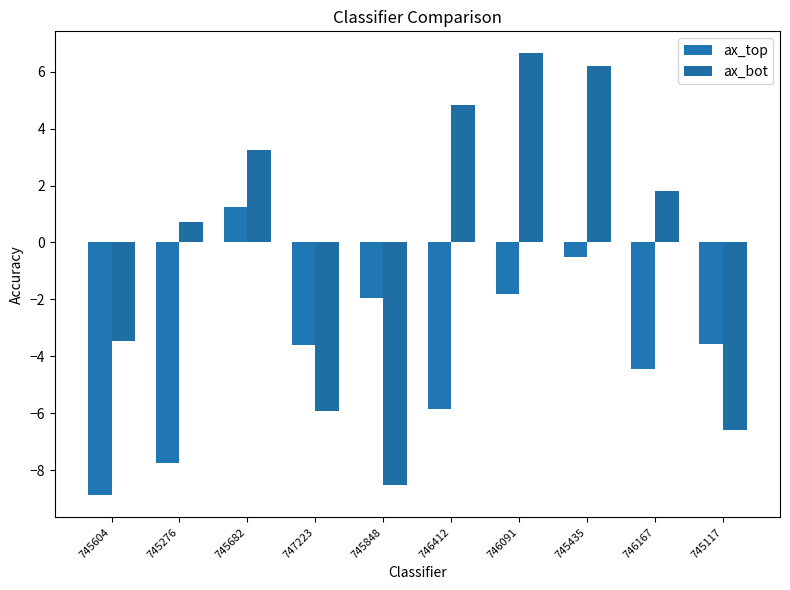

What is the label of the 2nd bar from the right?

746167